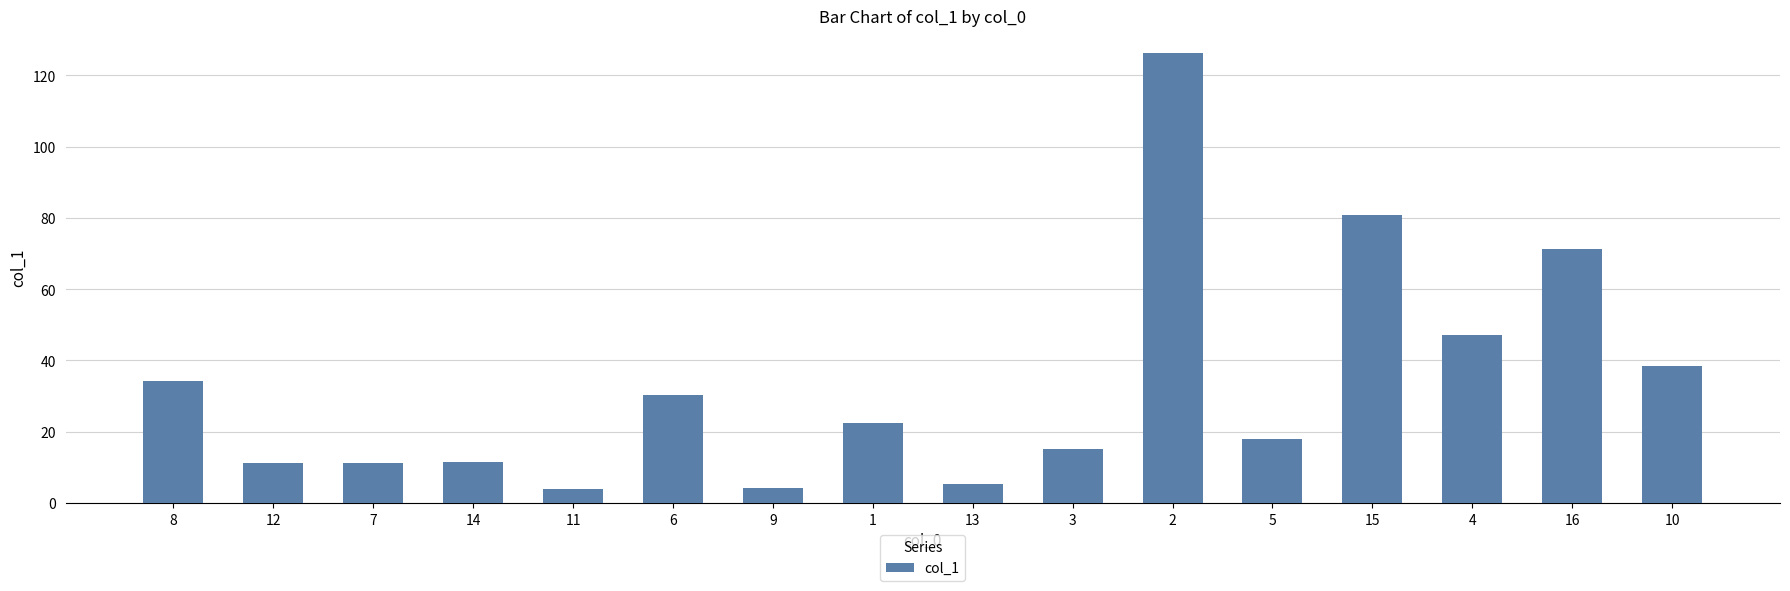

What is the smallest value displayed?

3.9